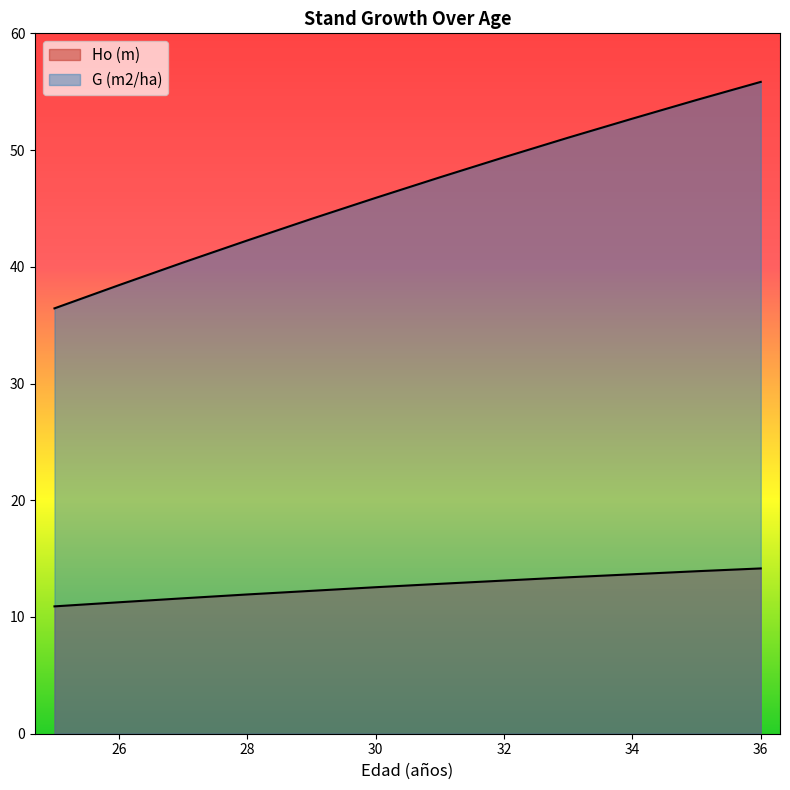

What is the average value of the G (m2/ha) series?

46.5